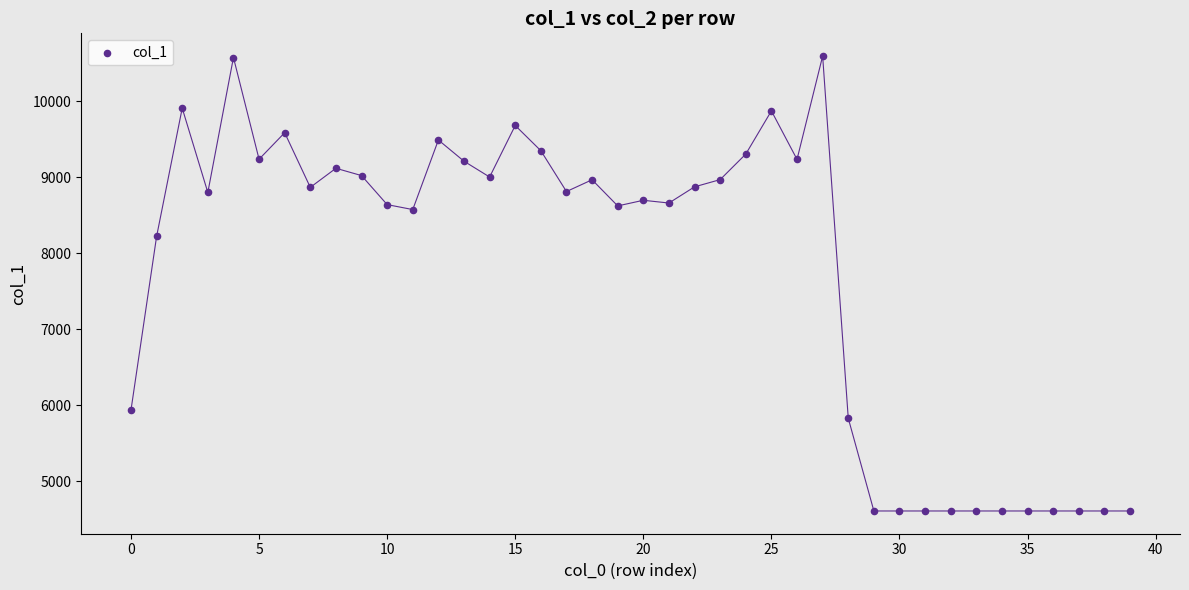

What is the range of Y values (max minus min)?

5984